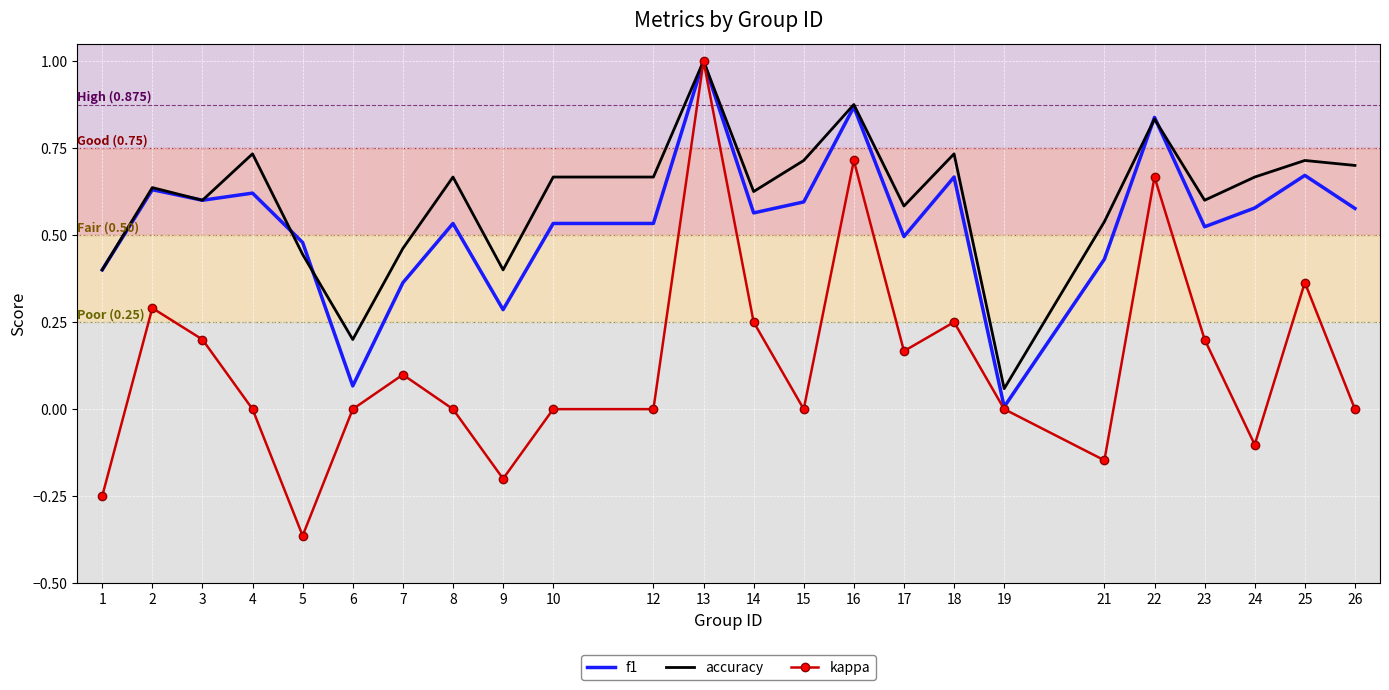

Which series changed the most between 24 and 25?

kappa